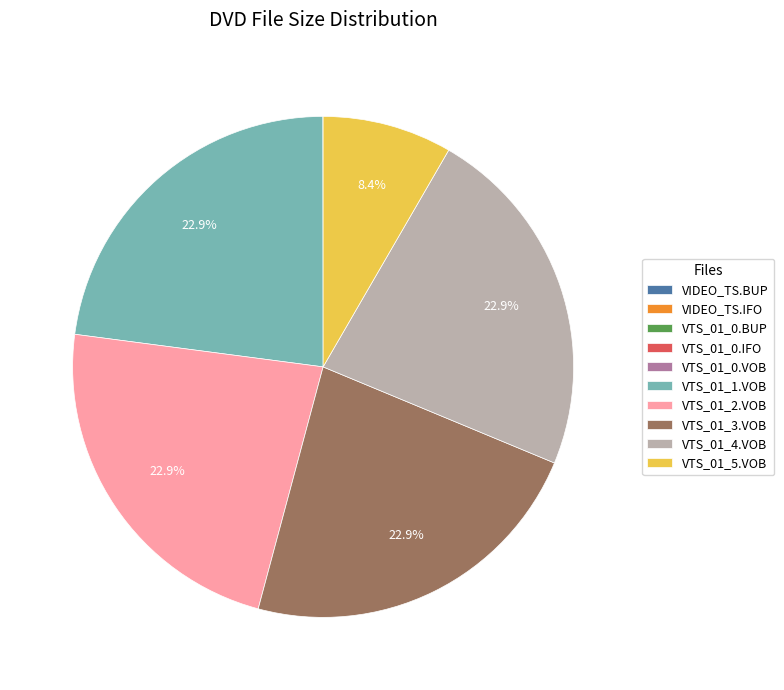

What percentage is NOT represented by VTS_01_4.VOB?

77.1%